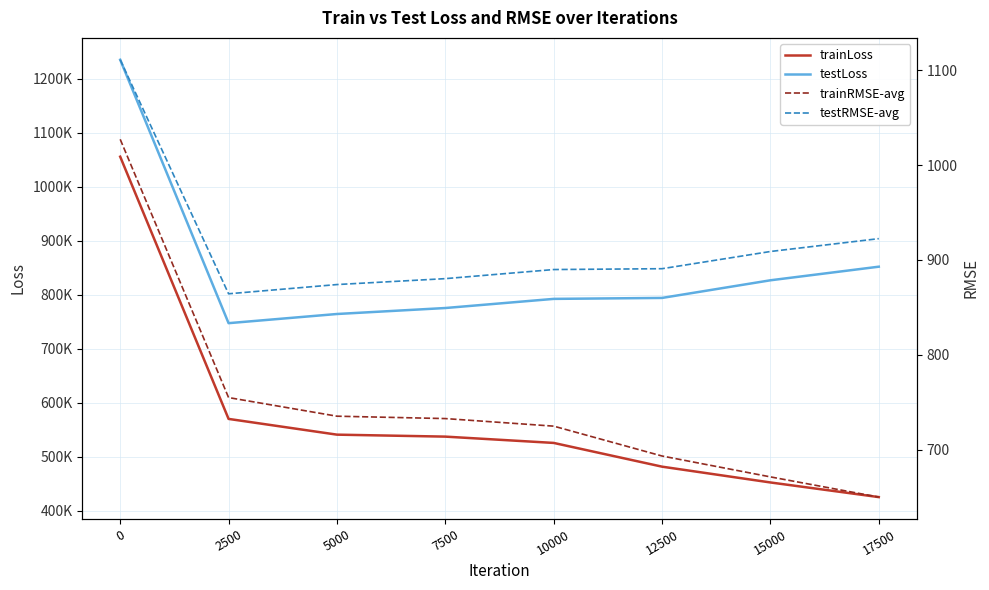

Is the value of testRMSE-avg at 0 greater than the value of trainRMSE-avg at 17500?

Yes